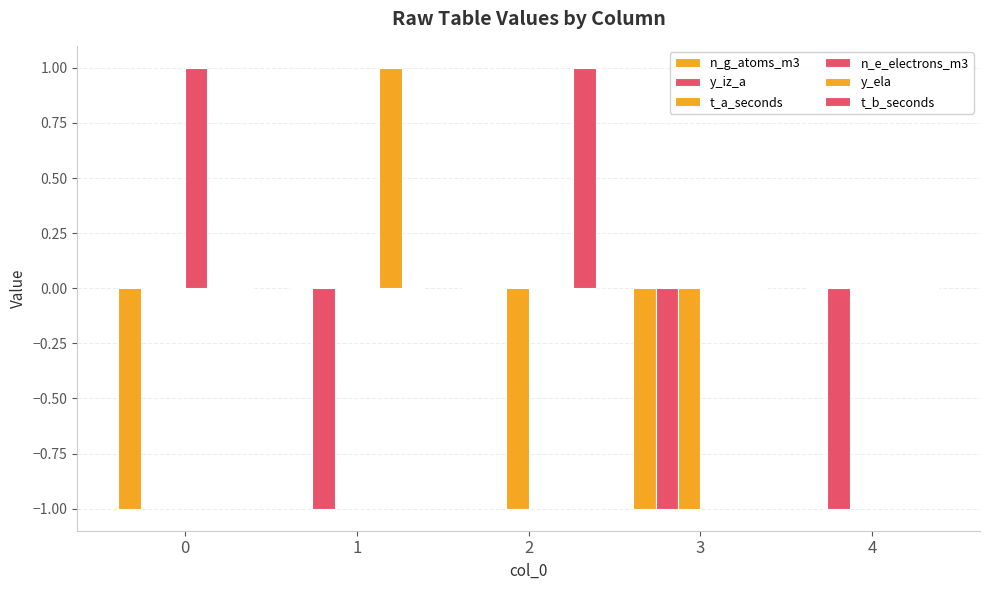

List the series in order of their peak value, highest first.

n_e_electrons_m3, y_ela, t_b_seconds, n_g_atoms_m3, y_iz_a, t_a_seconds